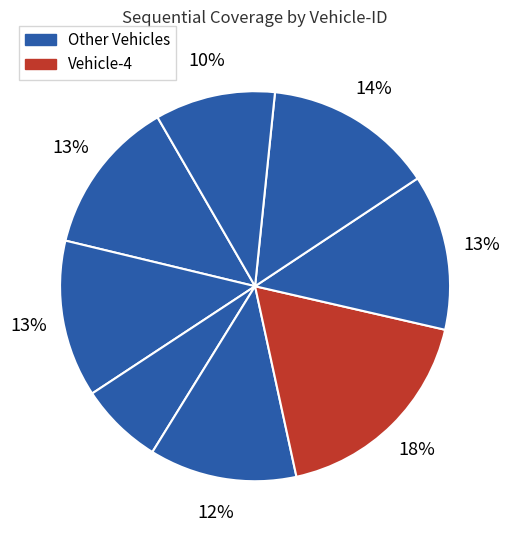

How many segments does this pie chart have?

8